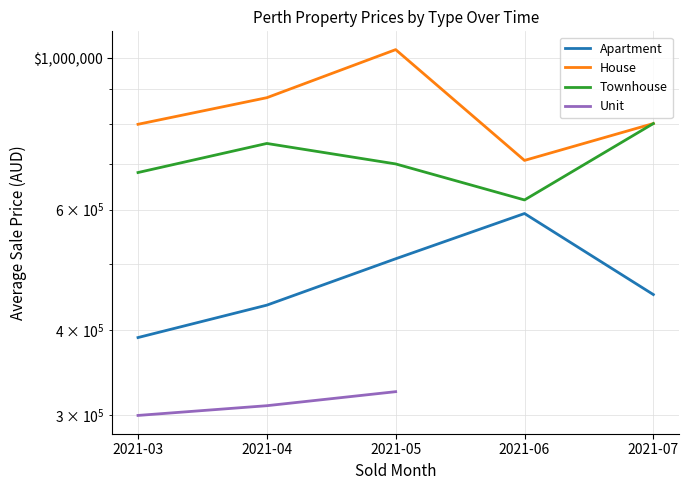

Where does the House series first go above 802000?

2021-04